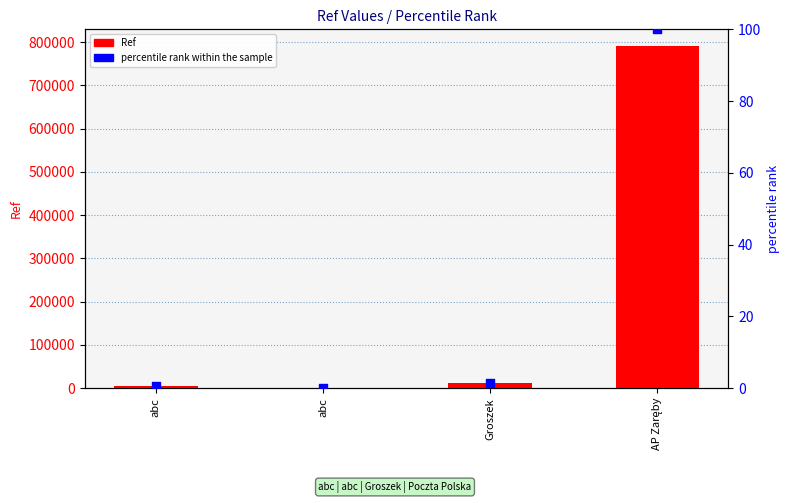

Which series has the largest total across all categories?

Ref